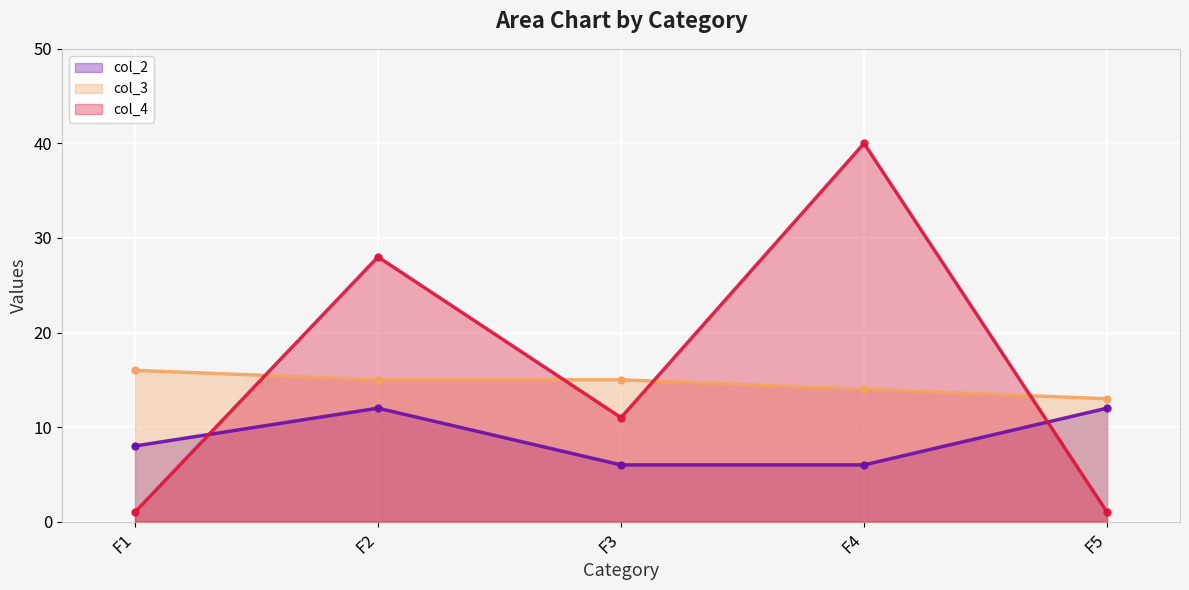

The col_3 series shows 16 at F1. True or false?

True